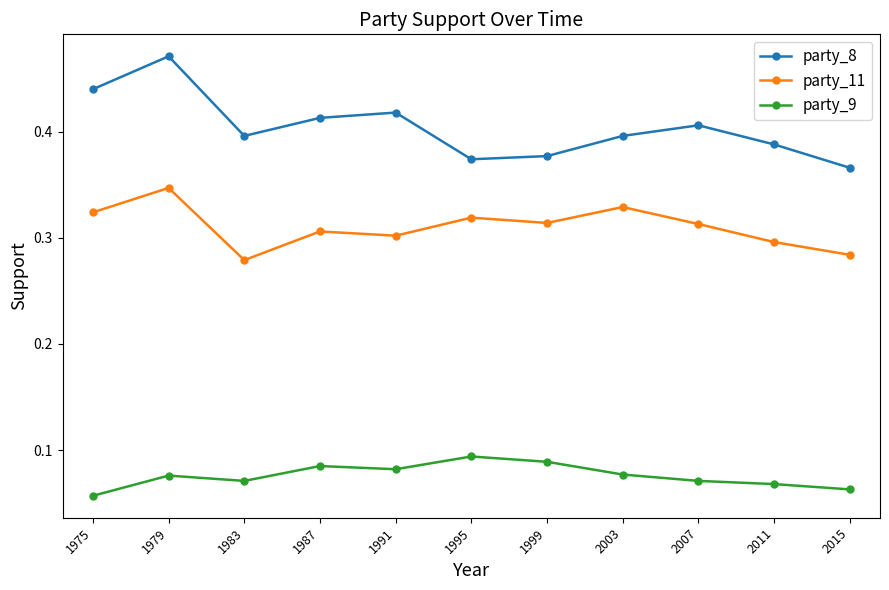

At how many categories does at least one series exceed 0?

11